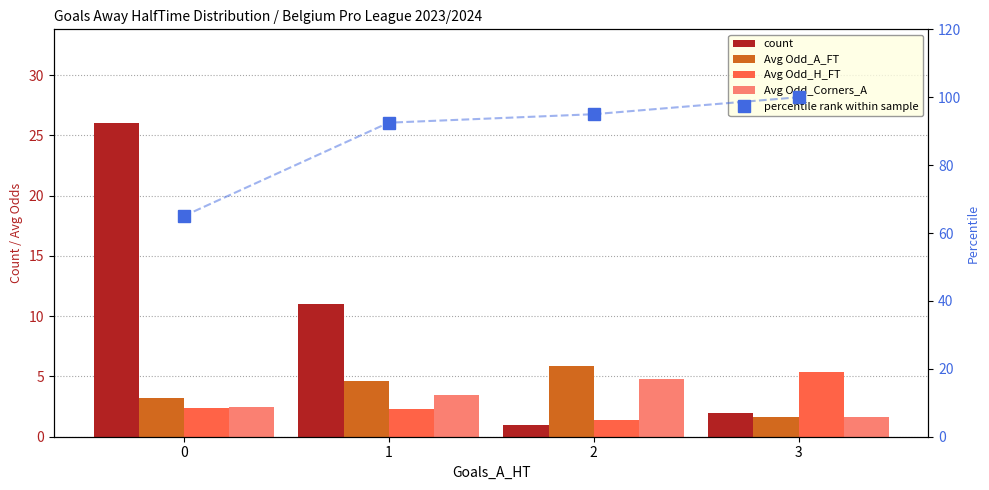

What is the spread (max minus min) of values at 3?

98.4